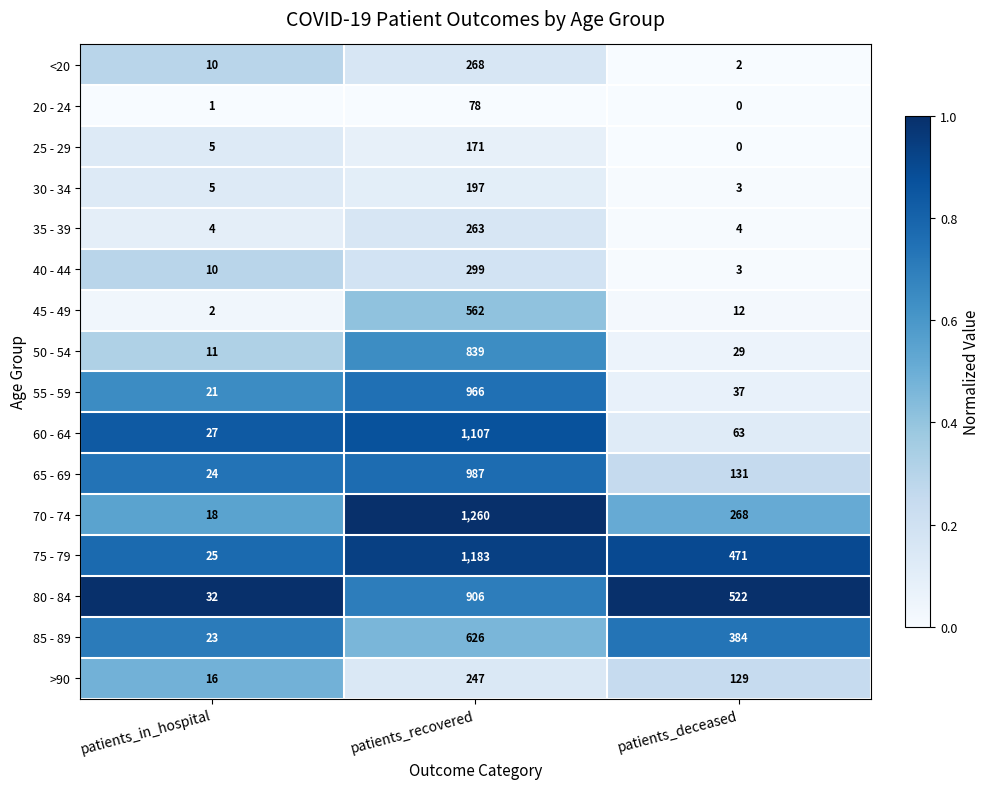

Which series has the largest total across all categories?

75 - 79